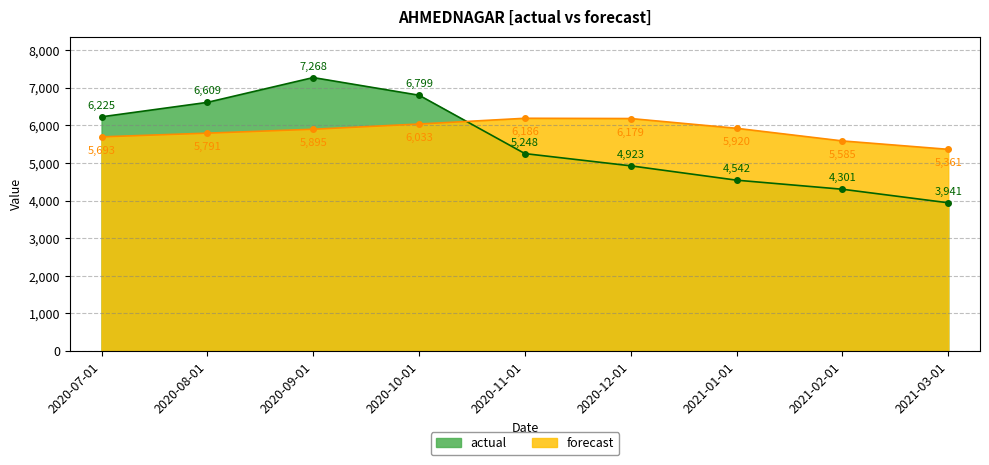

Which category has the highest value in the forecast series?

2020-11-01